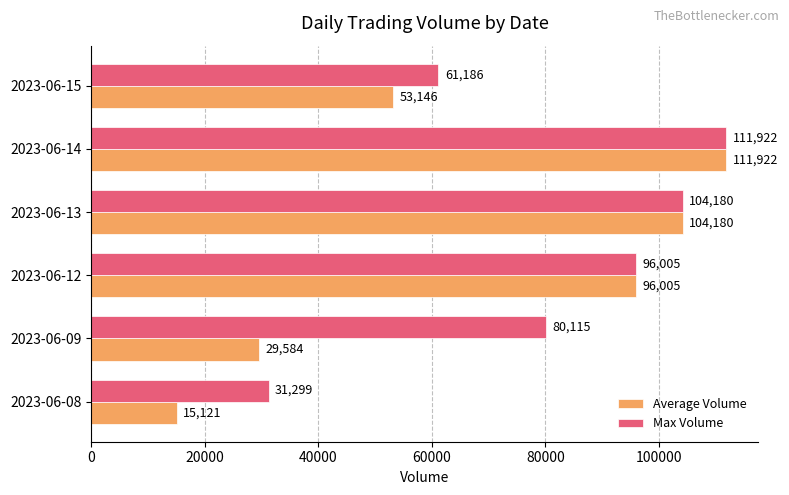

What is the sum of all Average Volume values?

409958